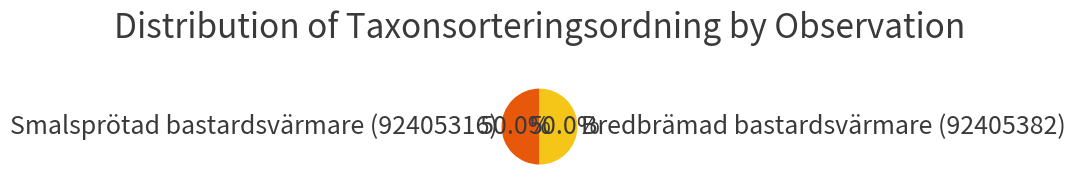

The Smalsprötad bastardsvärmare (92405316) slice represents 36% of the pie. True or false?

False